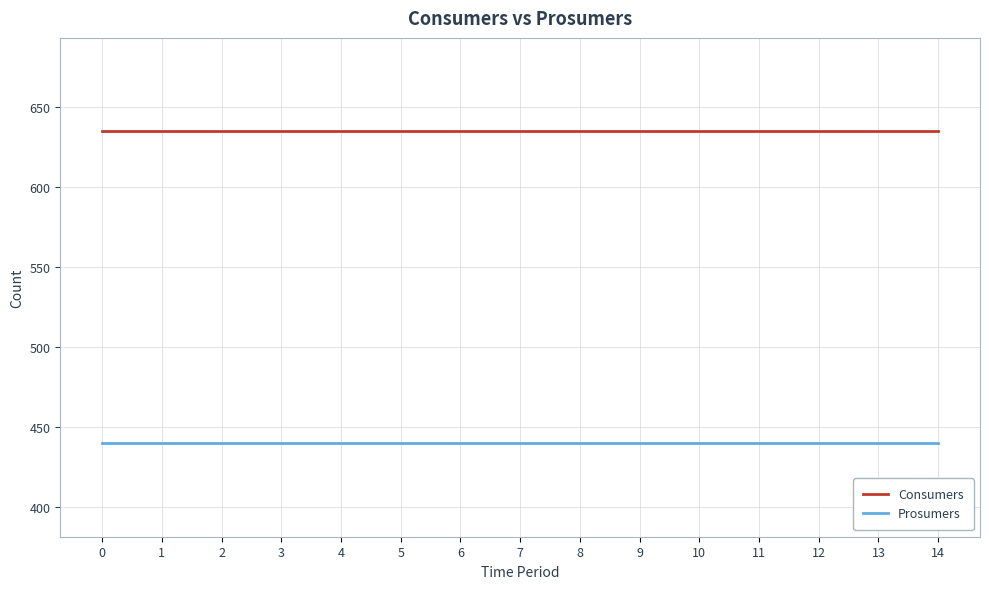

What is the sum of all Prosumers values?

6600